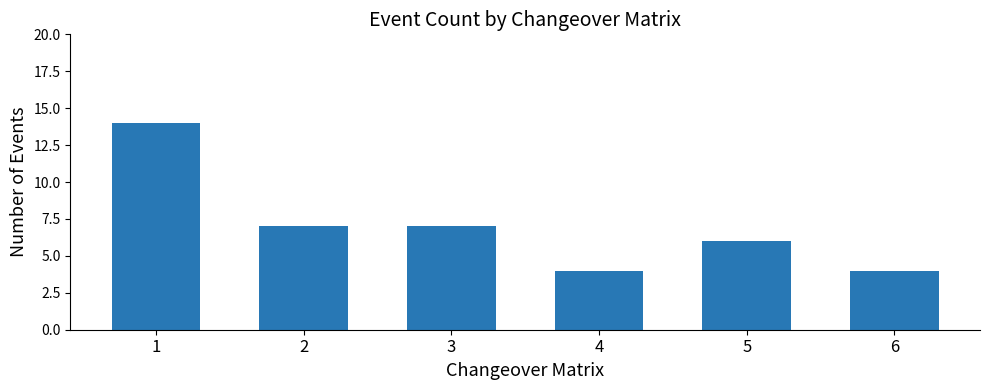

Reading left to right, list all the values displayed in this chart.

1=14	2=7	3=7	4=4	5=6	6=4